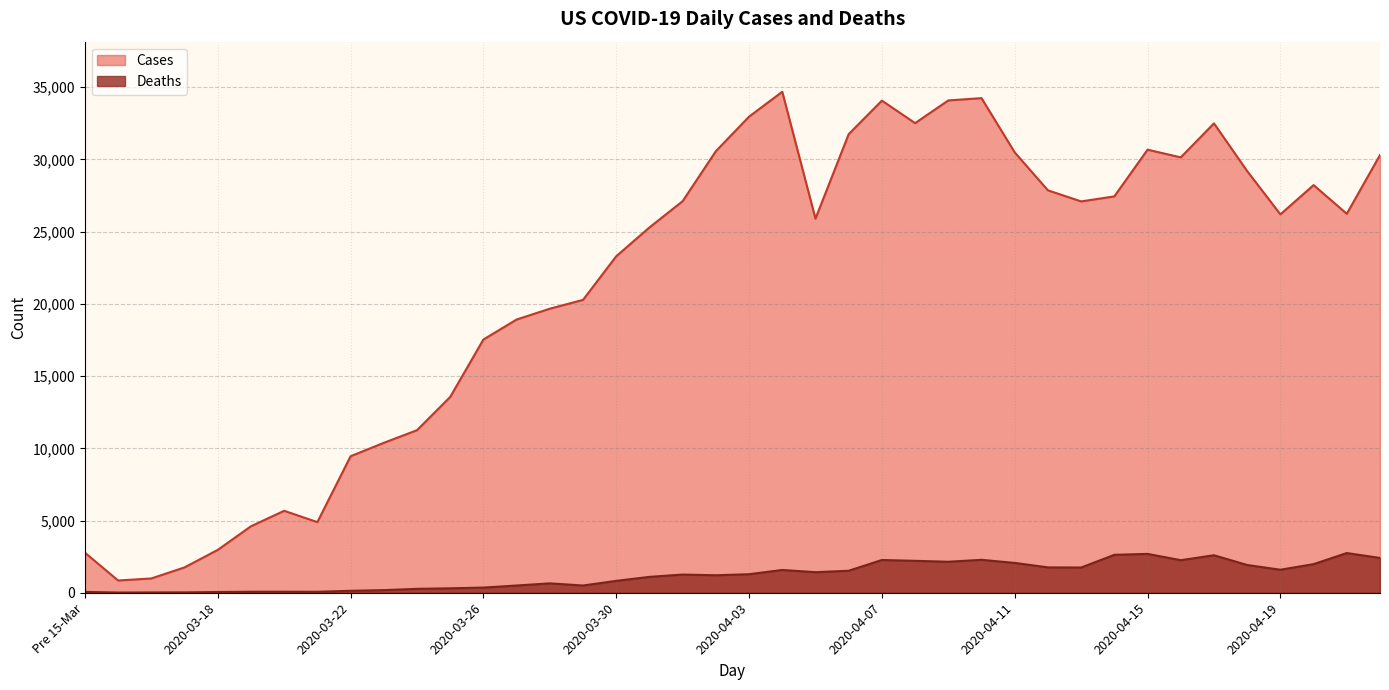

What is the label of the 36th point from the left?

2020-04-18